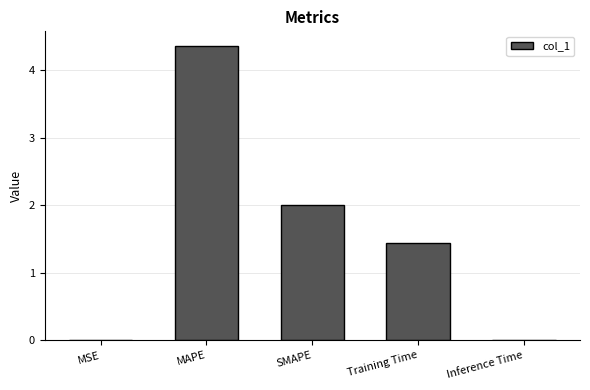

Are the bars horizontal?

No